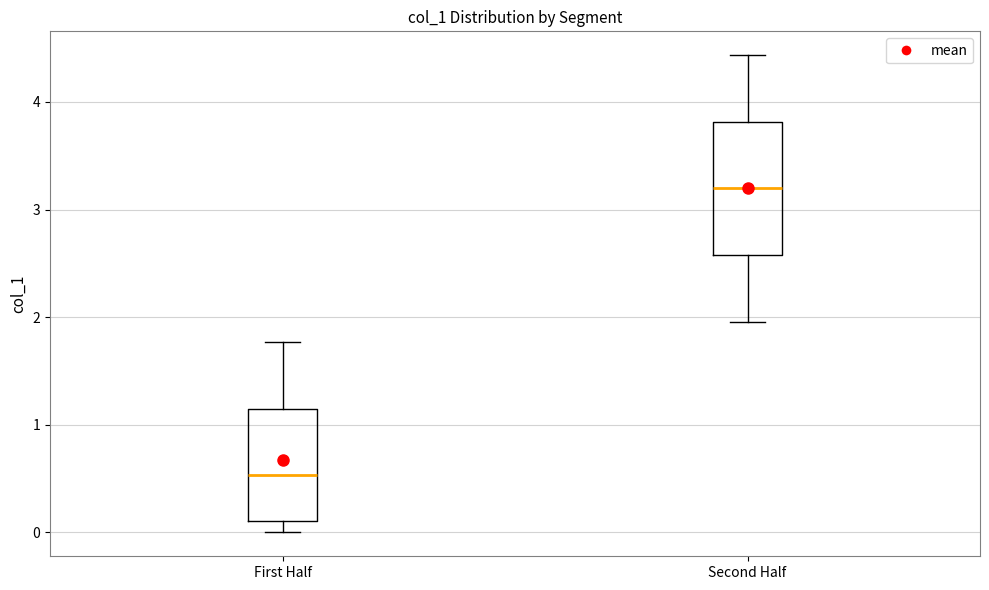

Where does the lower whisker of the box for First Half end on the y-axis? The values are not printed on the chart, so give them approximately, as read against the axis.

0.0